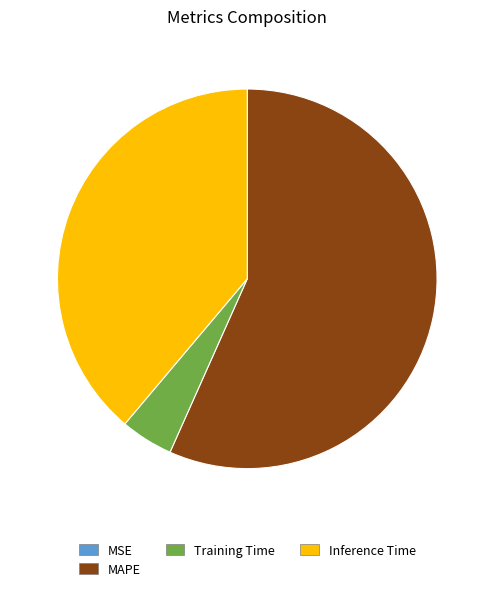

What is the majority slice?

MAPE